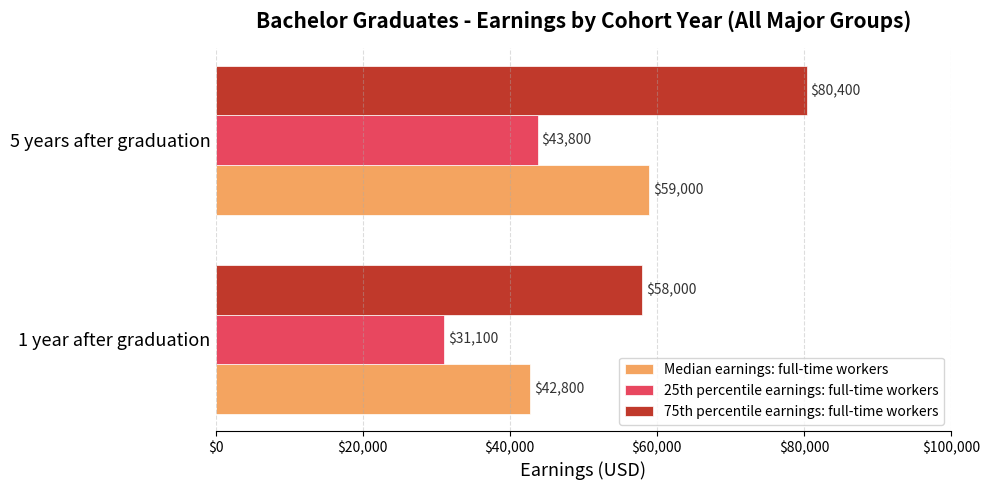

What is the difference between the maximum and minimum values in the 75th percentile earnings: full-time workers series?

22400